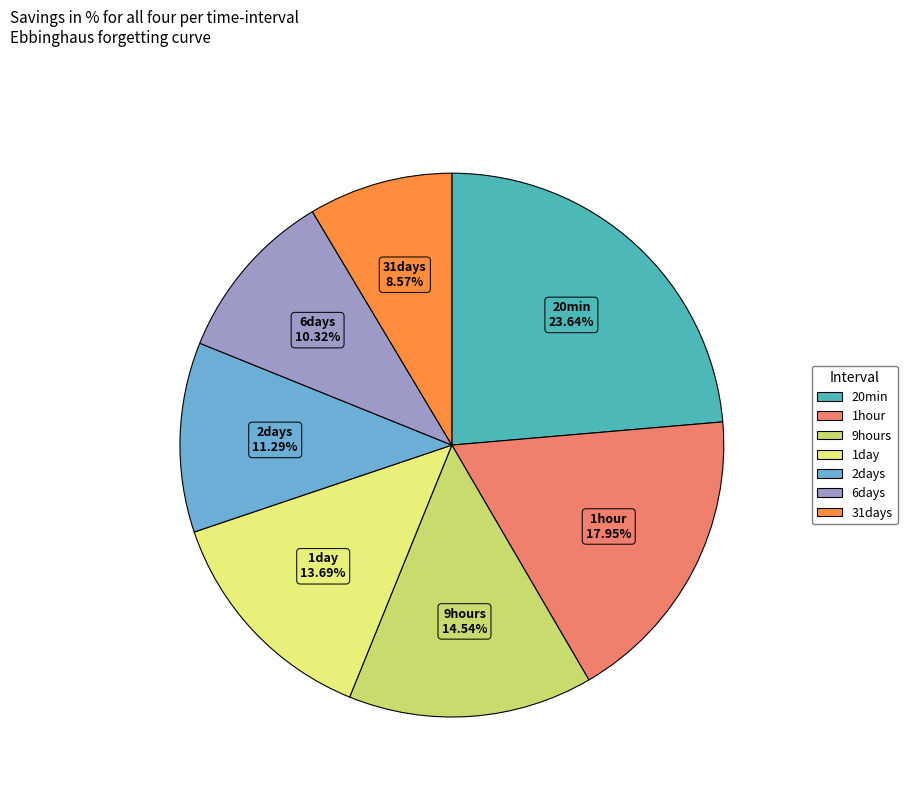

Is it true that 20min is 24% of the pie?

True